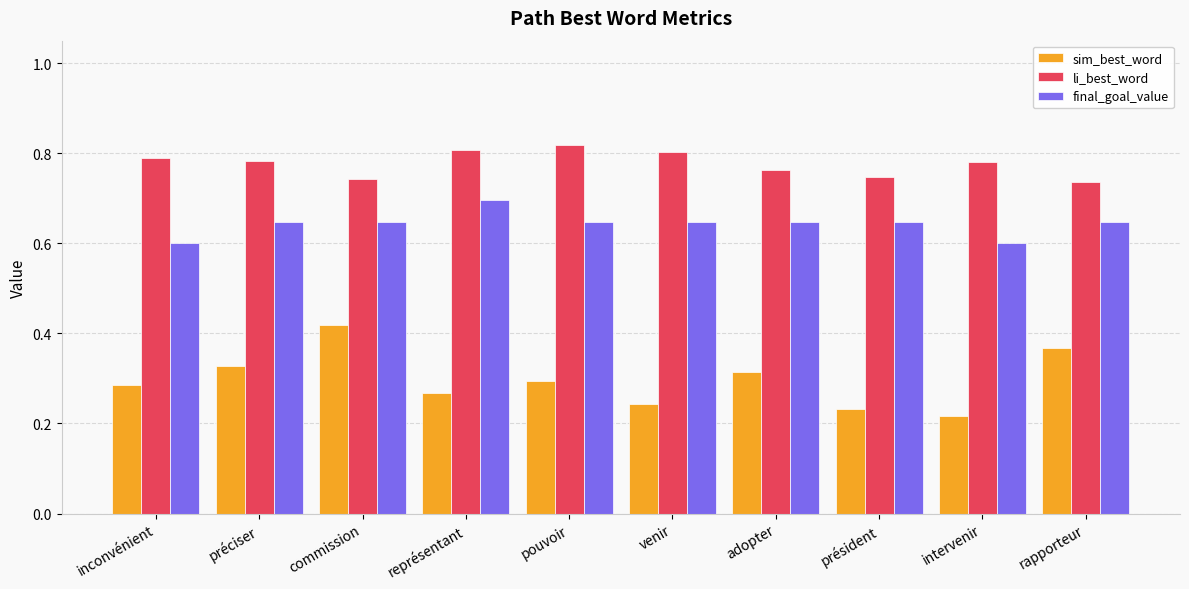

At which category is the sum across all series the highest?

commission